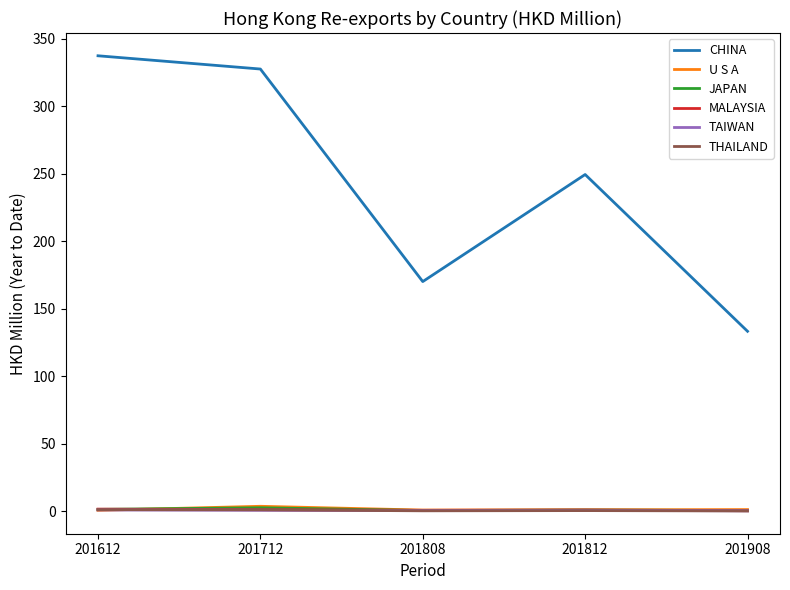

What is the difference between the second highest and minimum values in the MALAYSIA series?

0.7